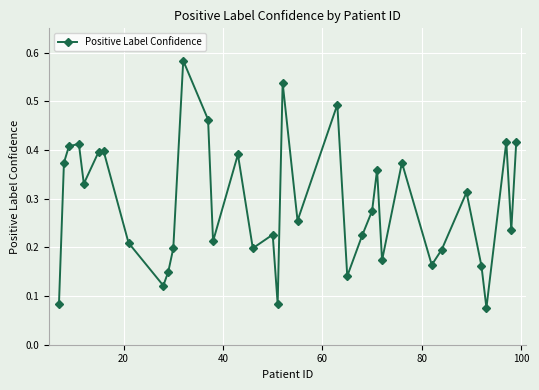

What is the sum of all values?

10.1